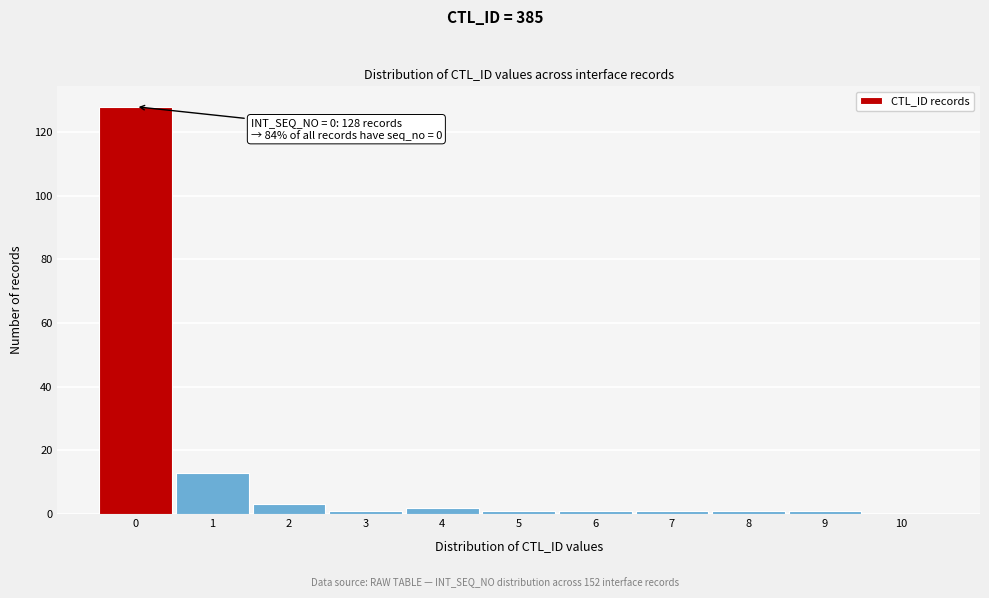

Over which range of the x-axis is the bar tallest?

-0.5 to 0.5